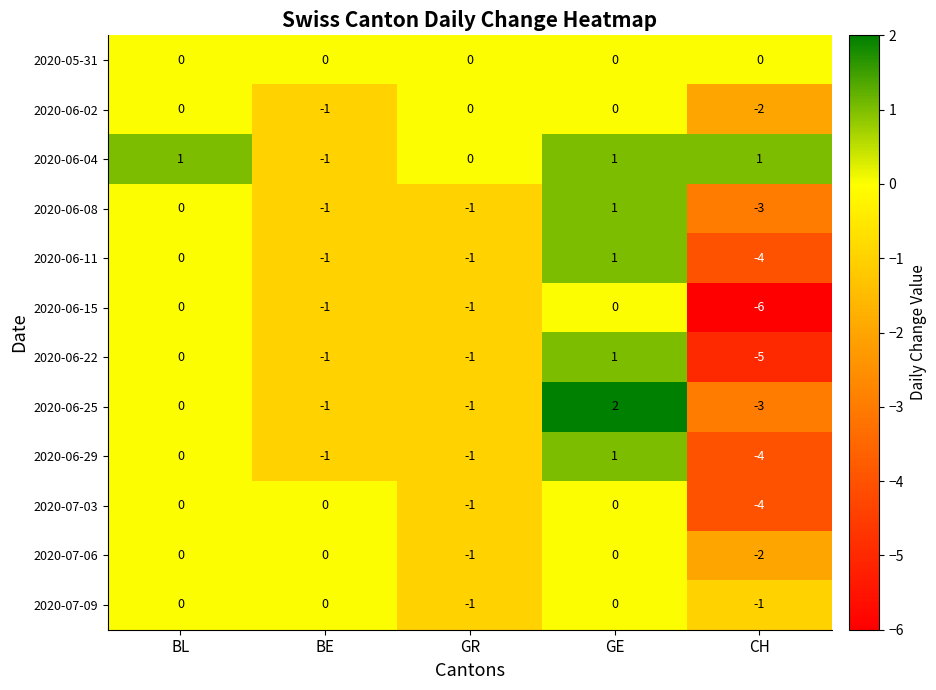

What is the minimum value shown in the chart?

-6